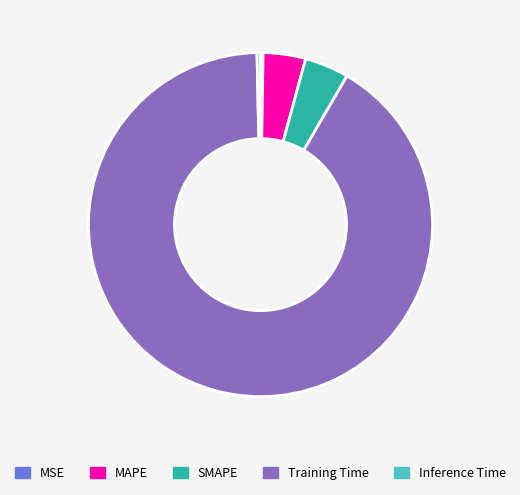

True or false: MAPE accounts for 4% of the total.

True